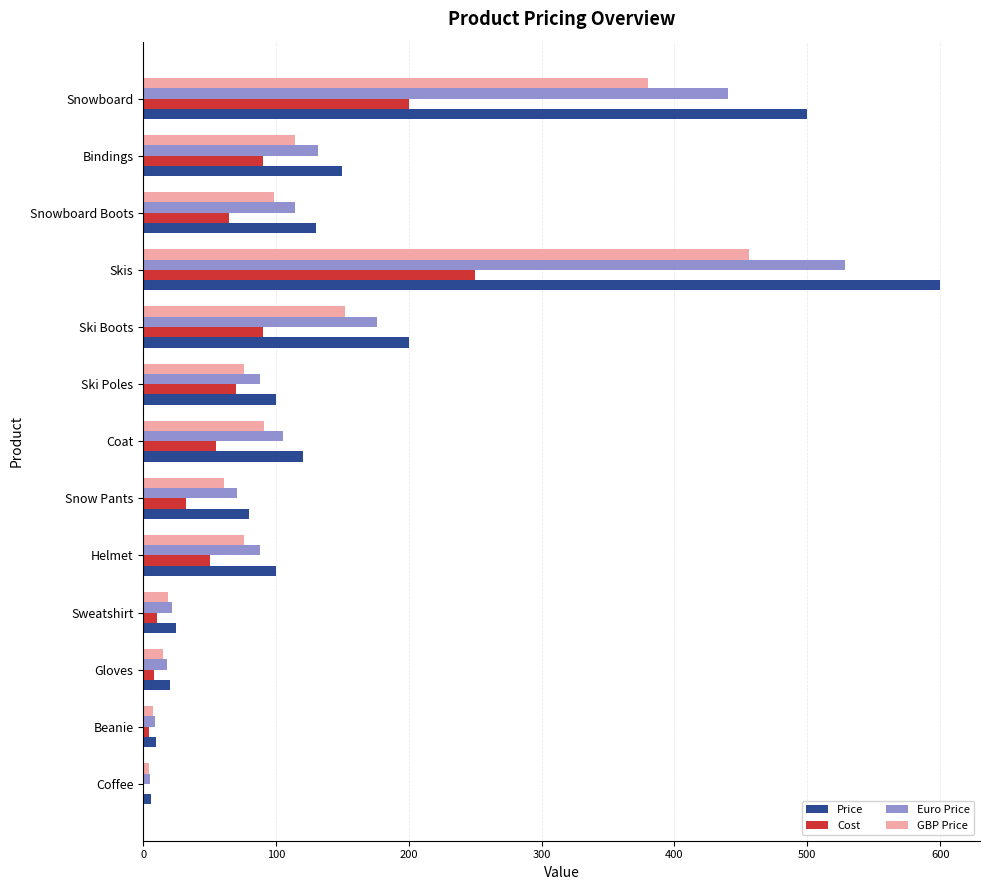

What is the total value across all series at Coat?

371.3